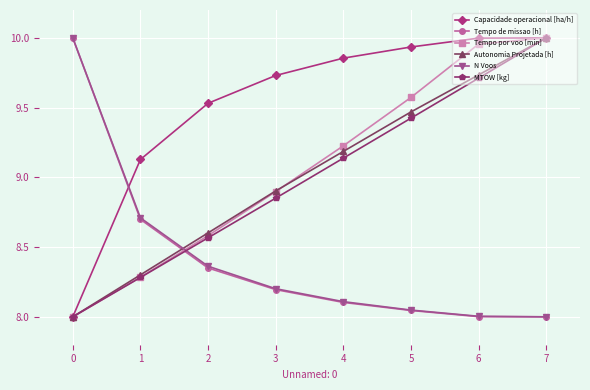

The Tempo por voo [min] series shows 8.6 at 2. True or false?

True